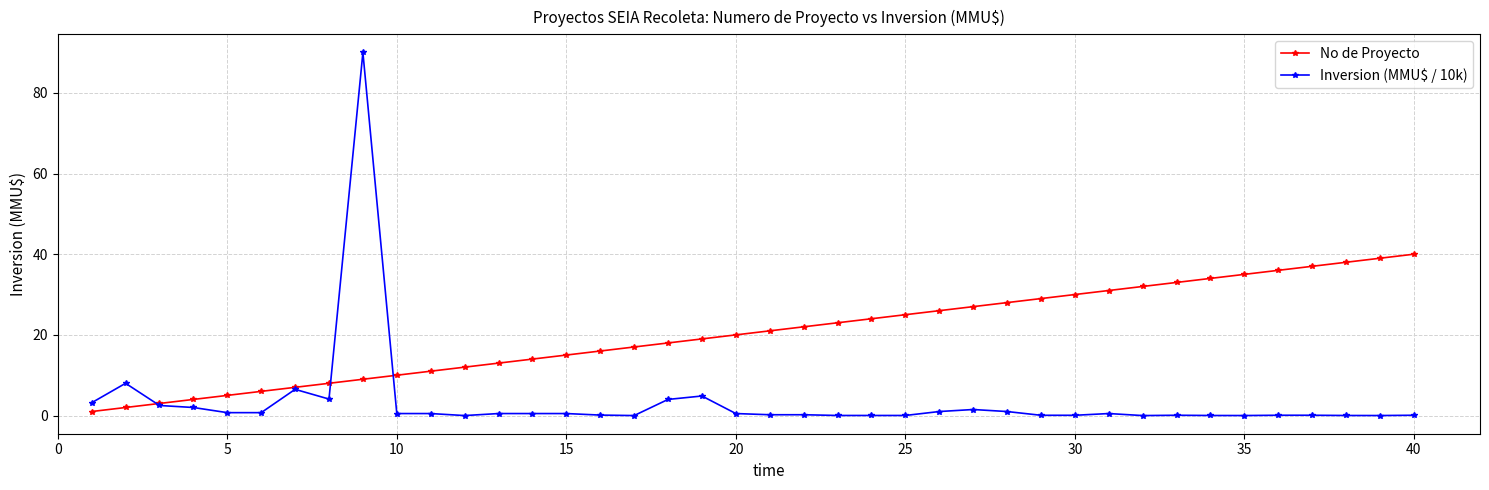

Which series has the widest spread of values?

Inversion (MMU$ / 10k)